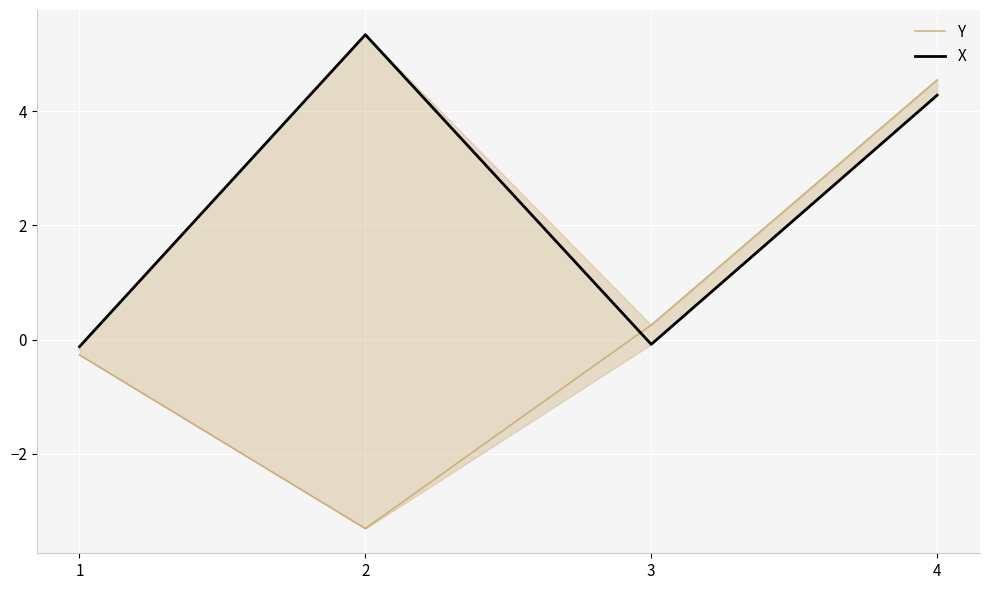

Rank the series by their maximum value, from lowest to highest.

Y, X